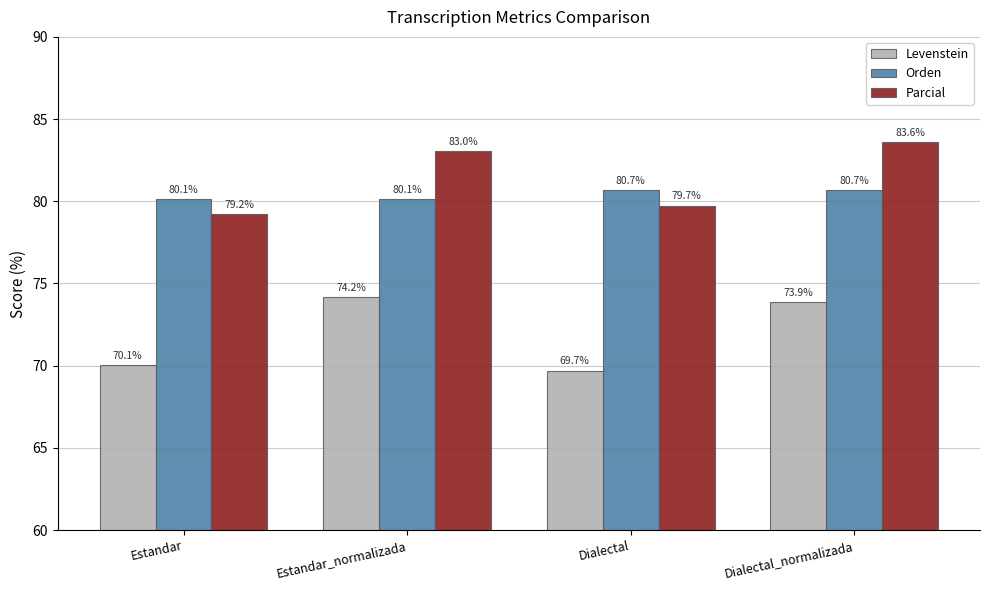

What is the difference between the second highest and minimum values in the Levenstein series?

4.2